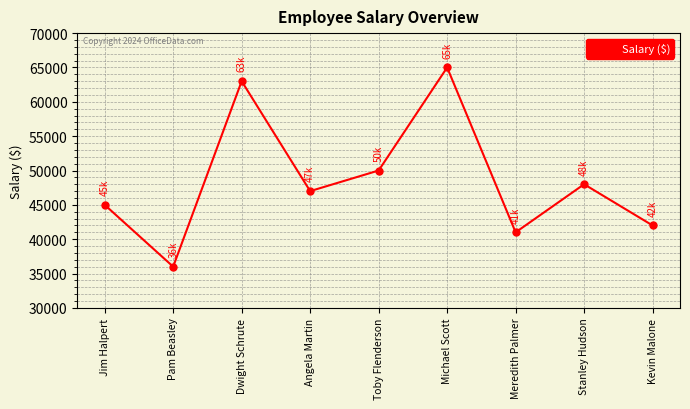

Is this an area chart (filled region under the line)?

No